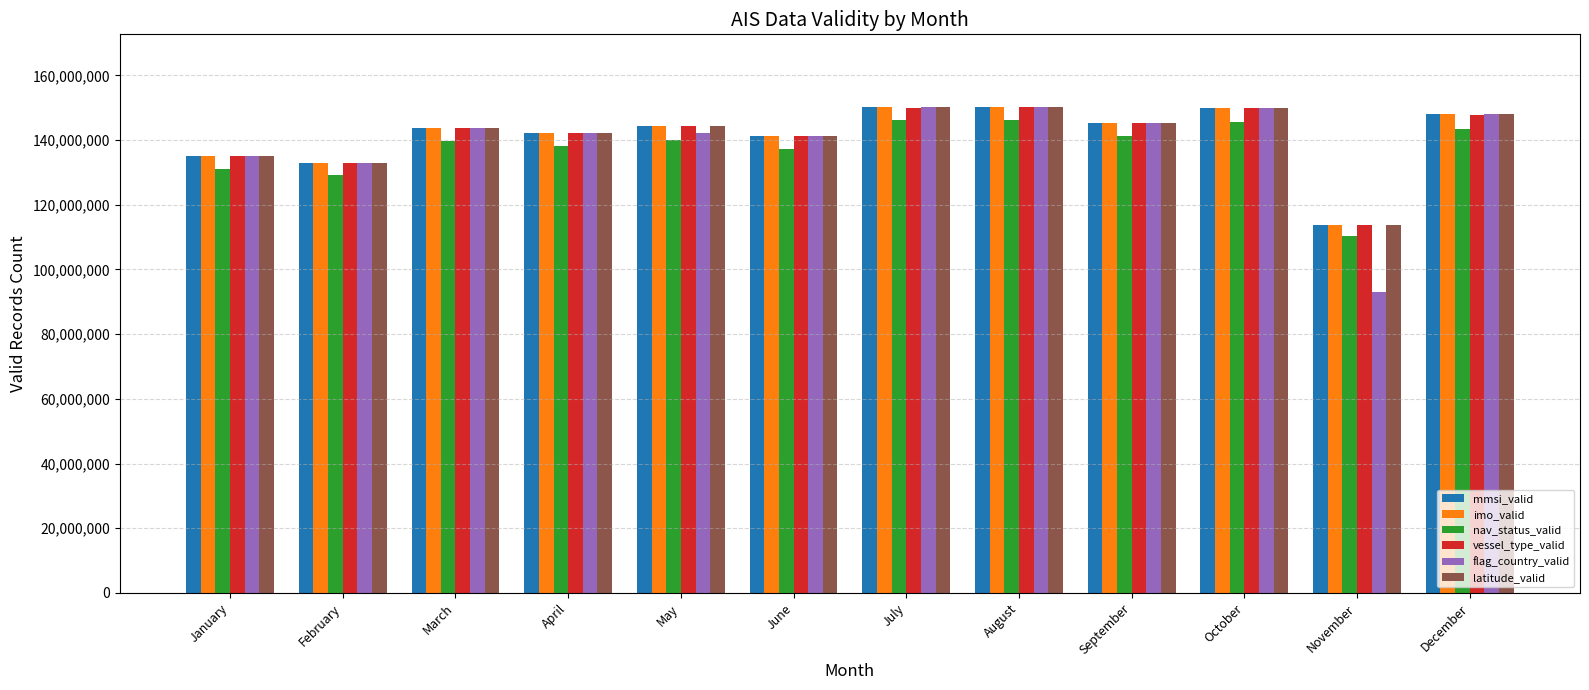

Between January and April, which series saw the biggest shift?

vessel_type_valid